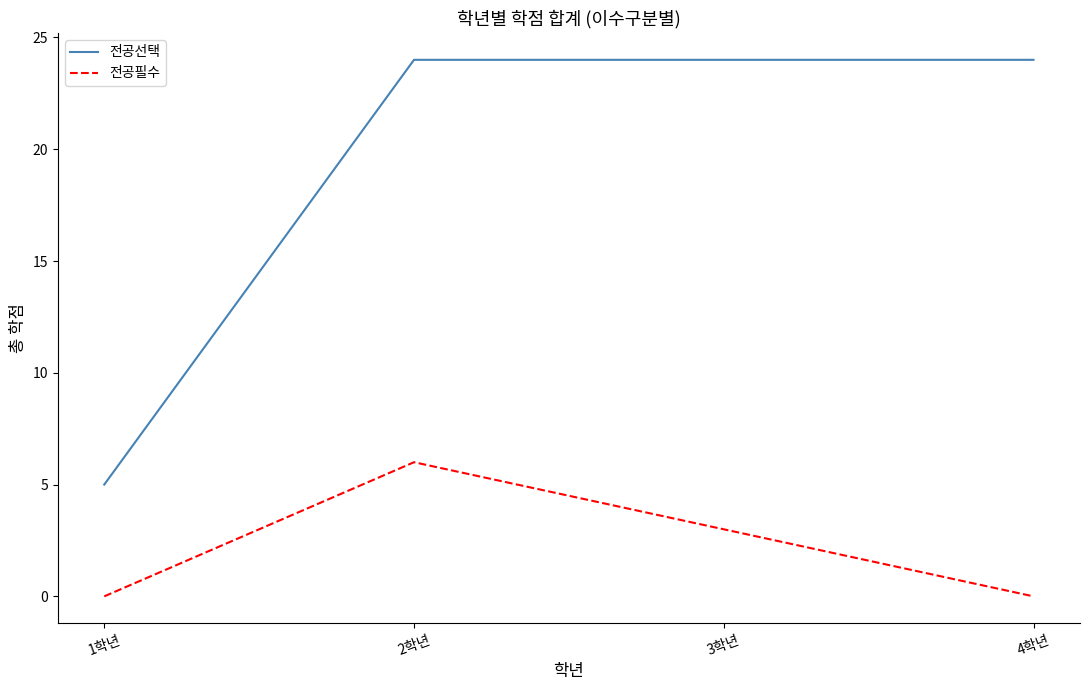

How many categories are shown in the chart?

4